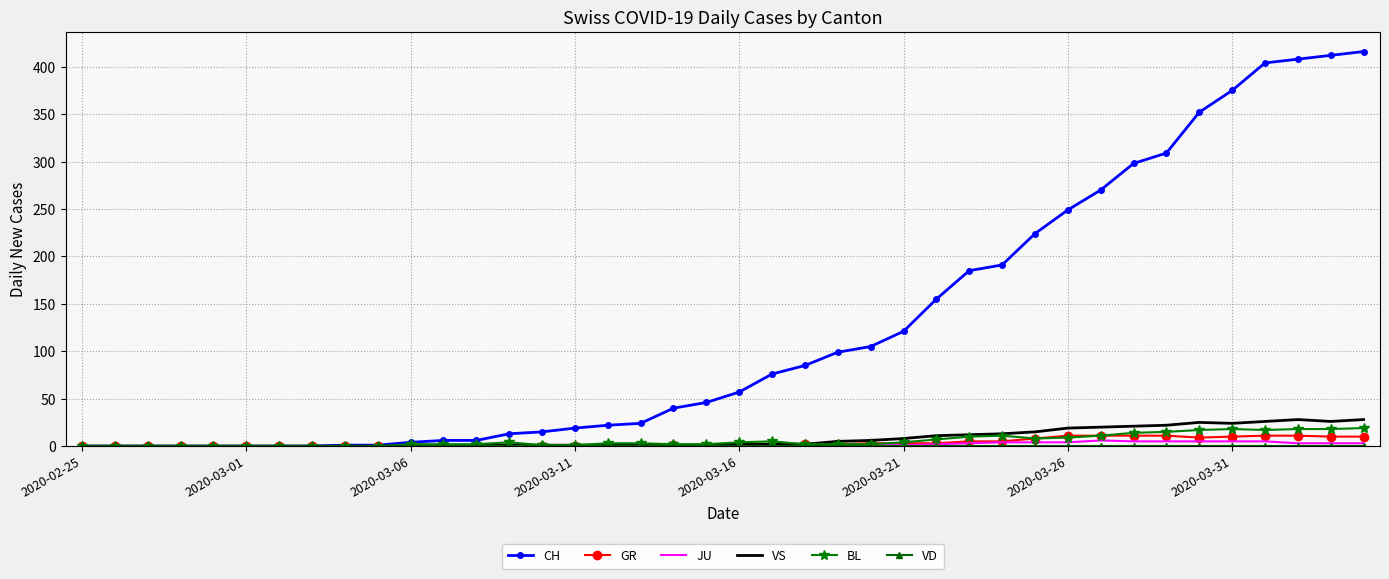

Which series has the largest total across all categories?

CH